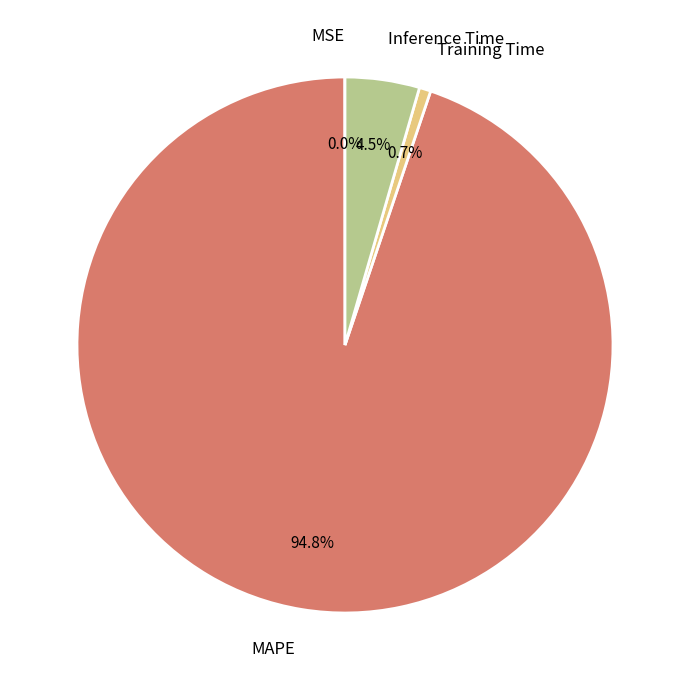

To the nearest percent, what portion does MAPE represent?

95%